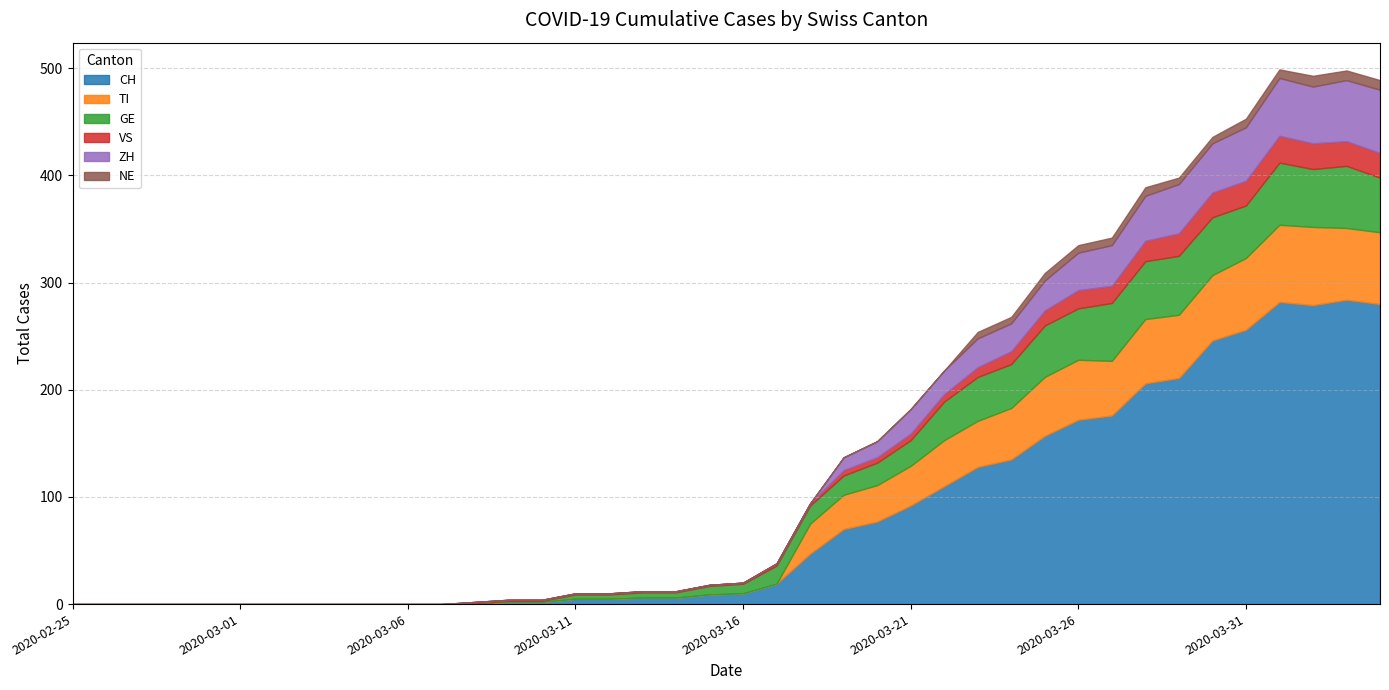

What is the approximate value of GE at 2020-03-22, to the nearest 5?

35